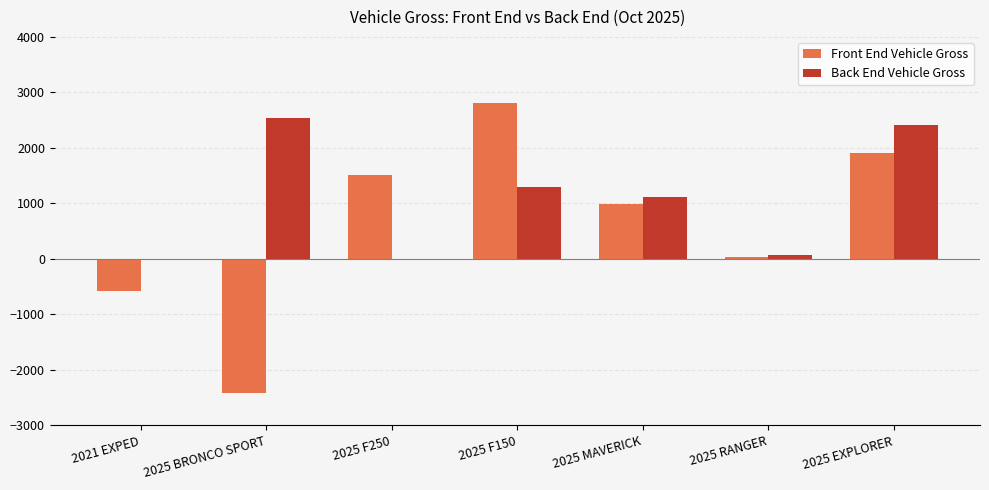

At which label does Front End Vehicle Gross reach its peak?

2025 F150